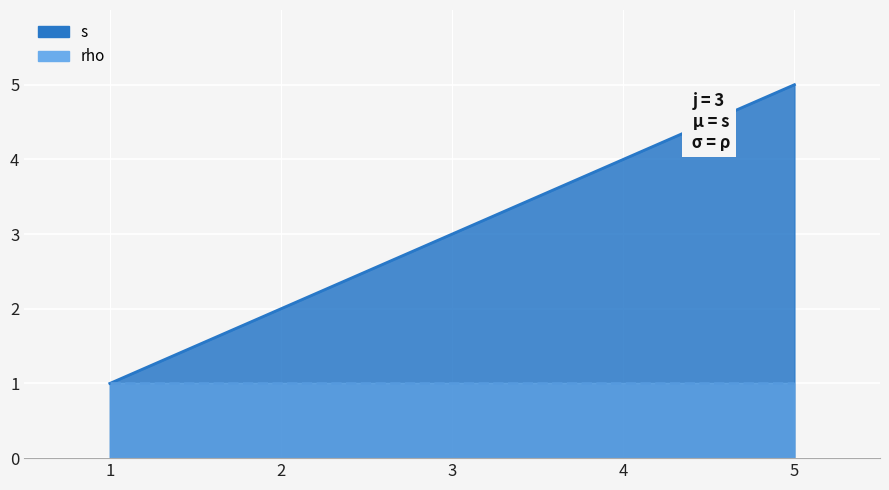

What is the greatest value displayed?

5